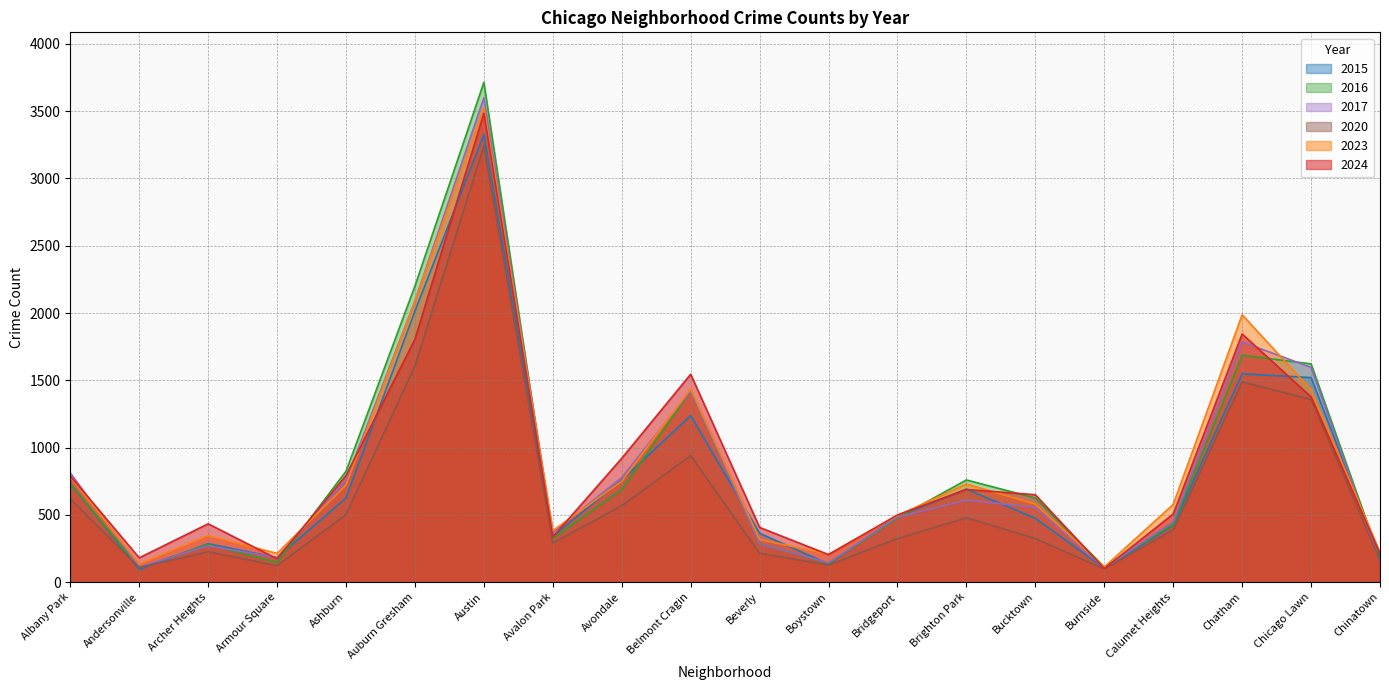

Which label corresponds to the smallest value in the chart?

Andersonville